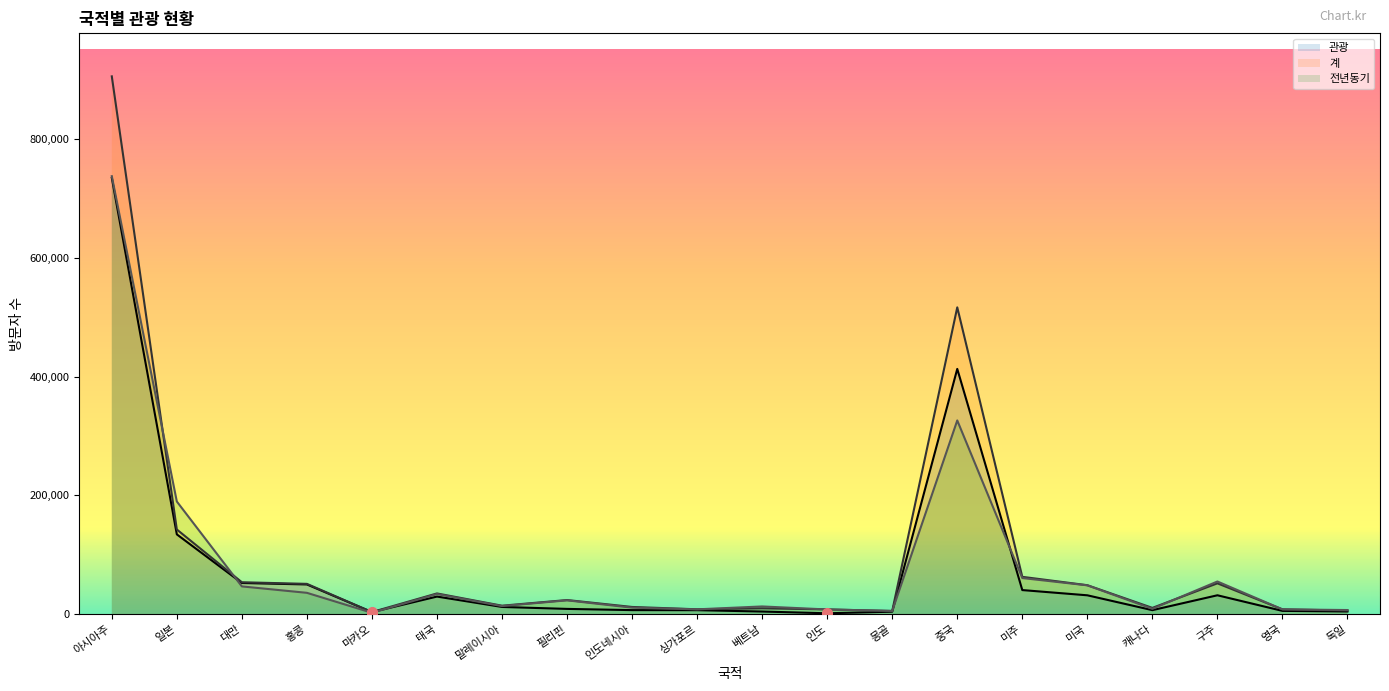

What is the difference between the 계 values at 홍콩 and 몽골?

45672